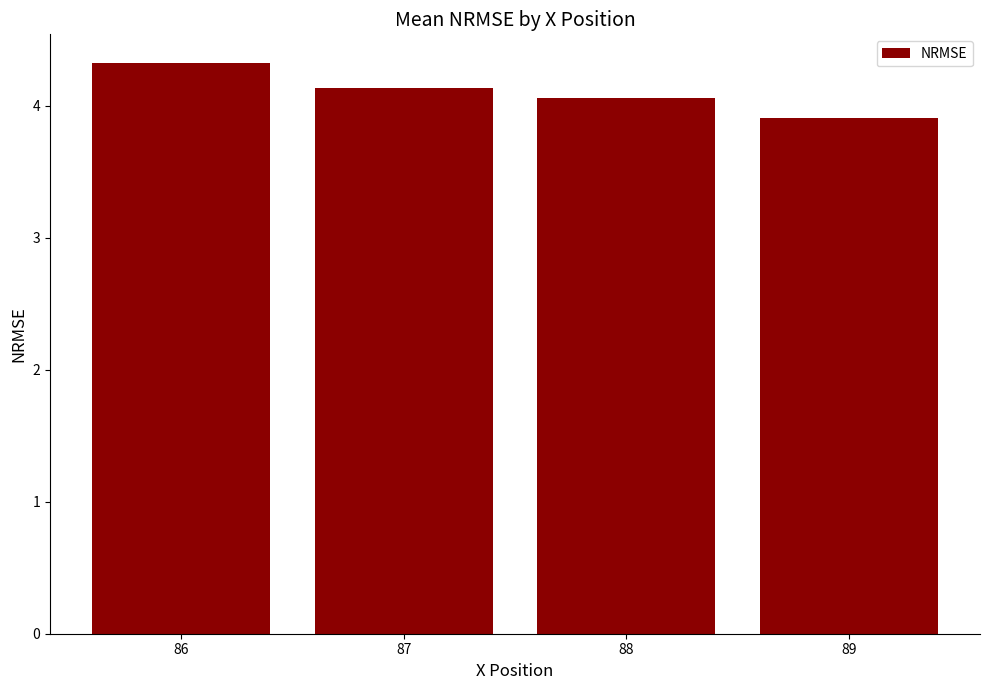

What is the maximum value shown in the chart?

4.3